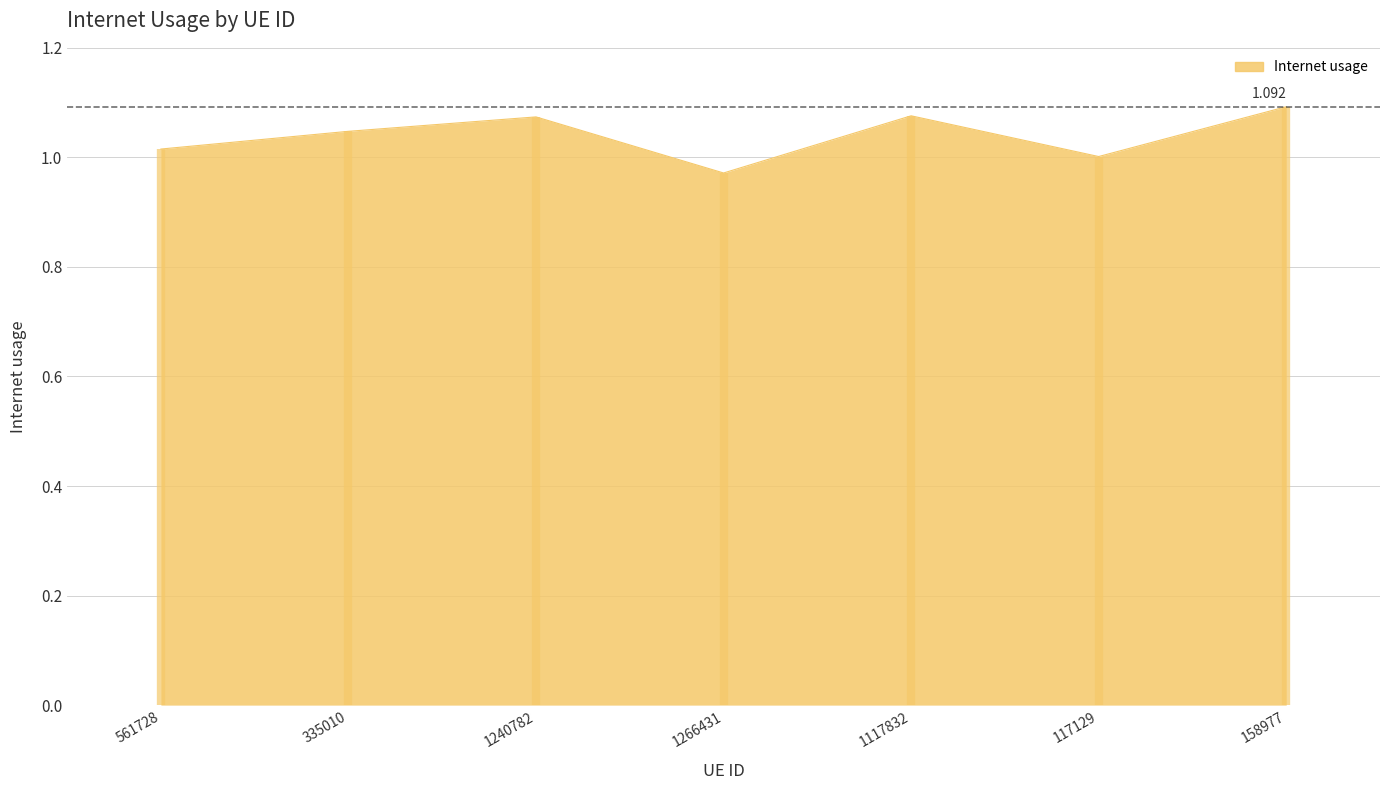

Count the number of values greater than 1.

6